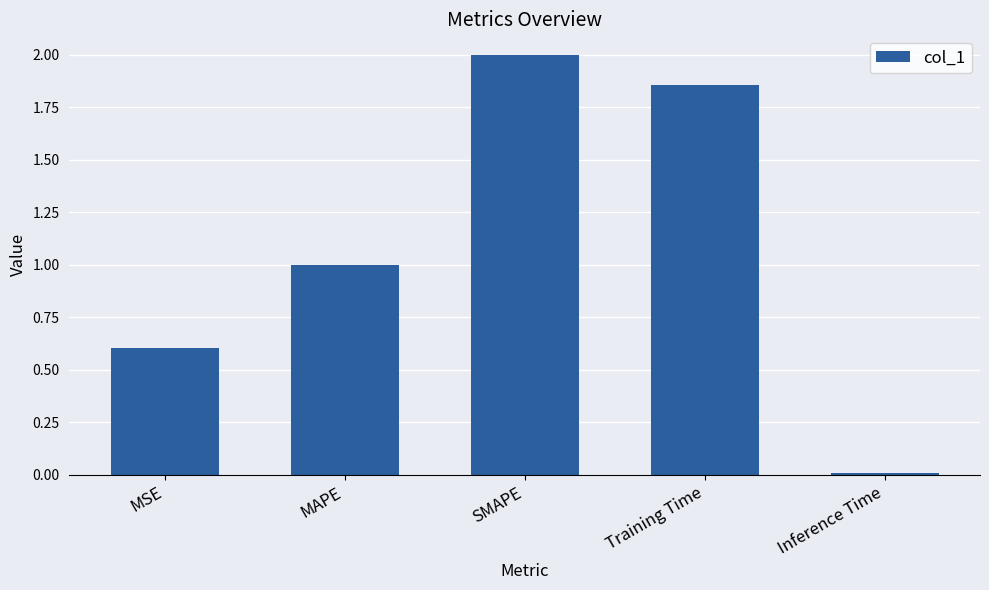

What is the difference between the maximum and second lowest values?

1.4